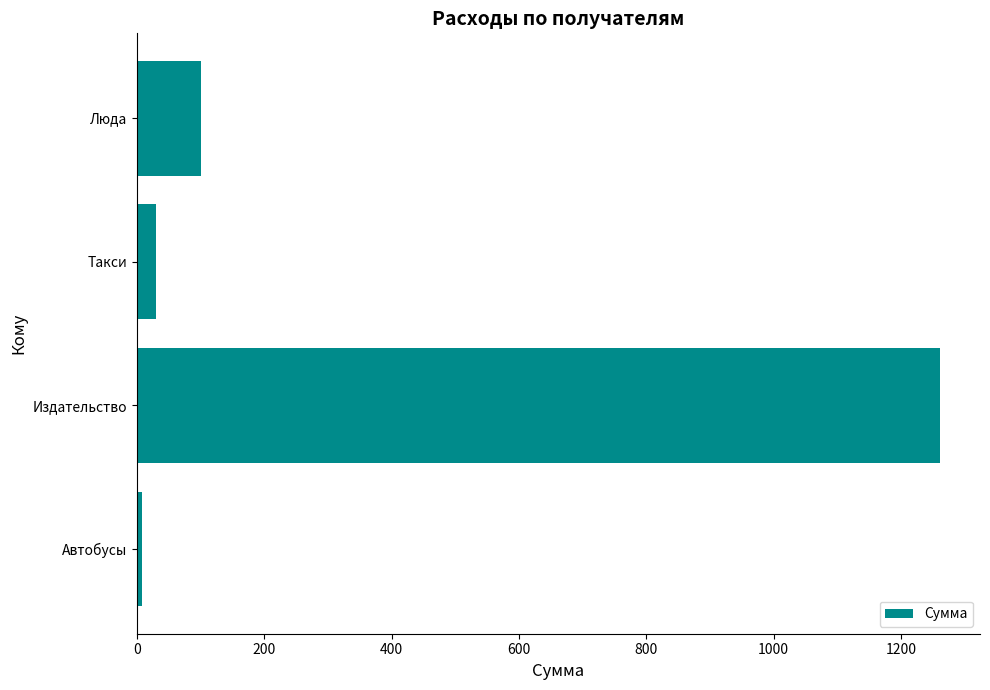

Reading bottom to top, transcribe all the data shown in this chart.

8	1261	30	100